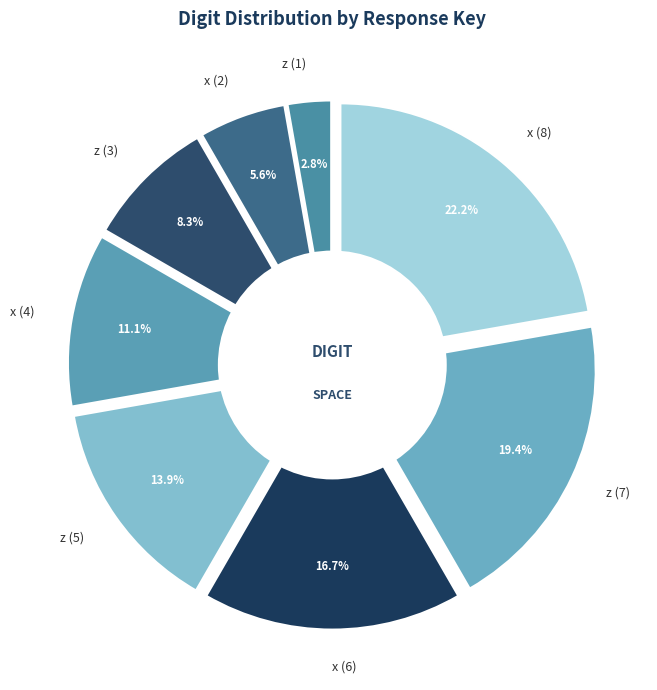

To the nearest percent, what is the combined percentage of z (3) and z (1)?

11%